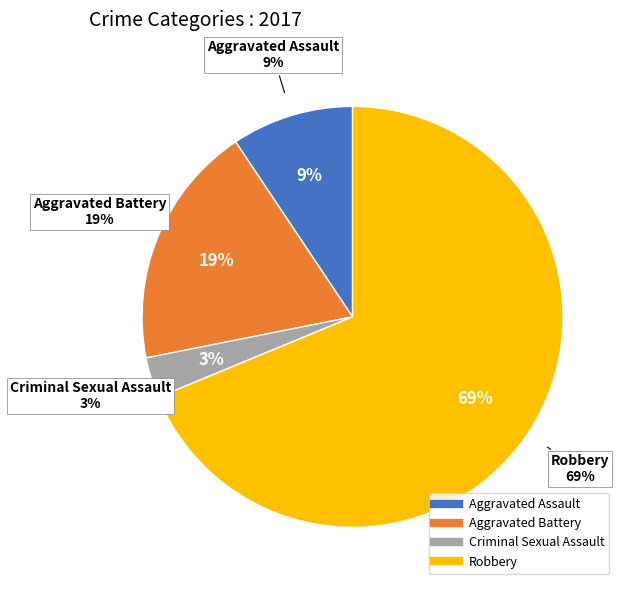

How many segments does this pie chart have?

4